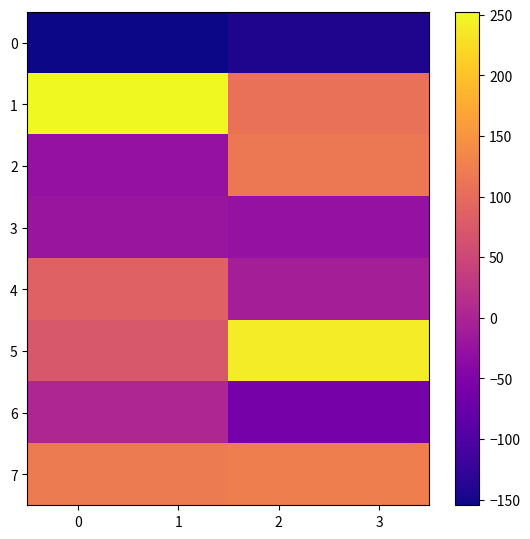

At which category is the sum across all series the highest?

3